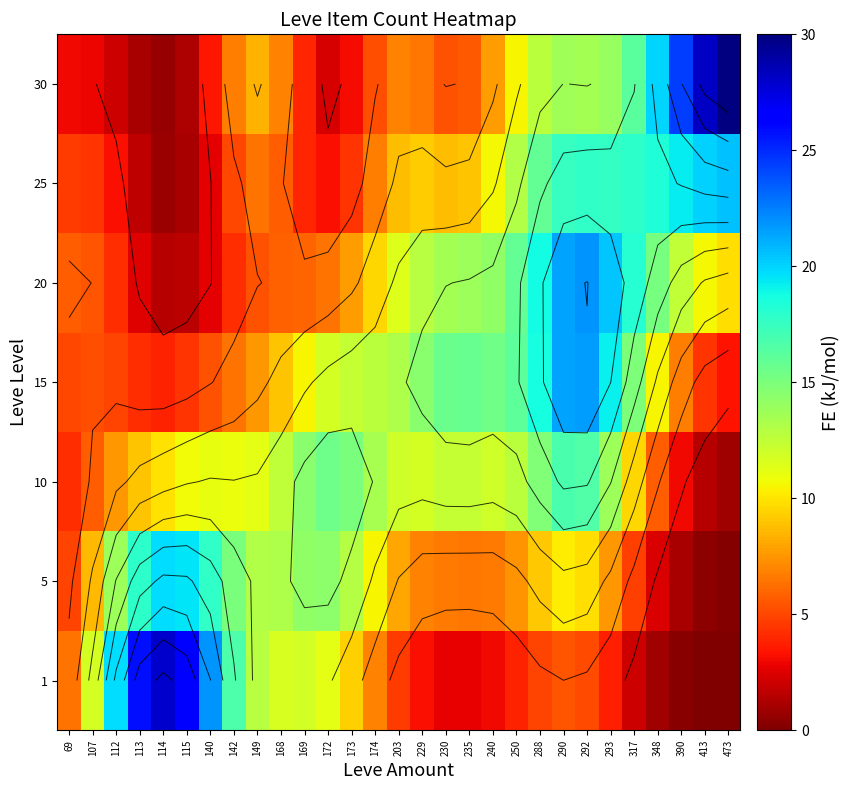

Between 169 and 288, which is larger?

169